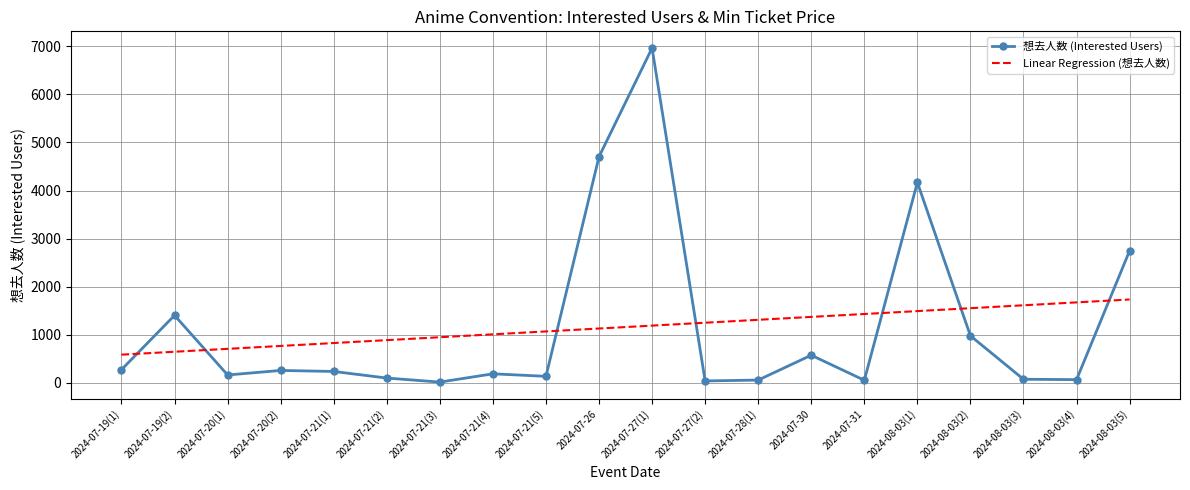

Rank the series by their maximum value, from lowest to highest.

Linear Regression (想去人数), 想去人数 (Interested Users)